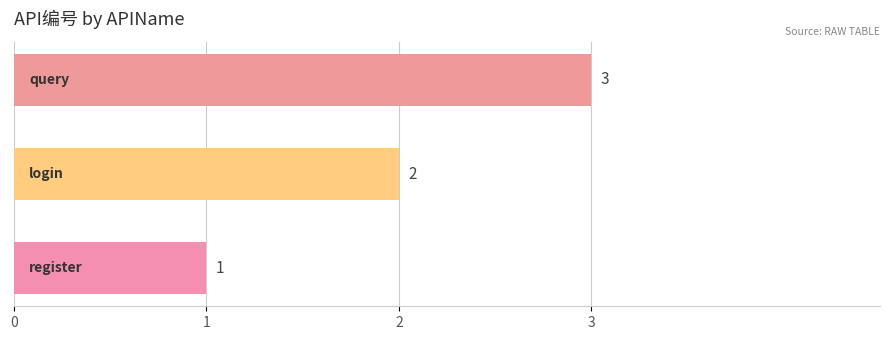

What is the maximum value shown in the chart?

3